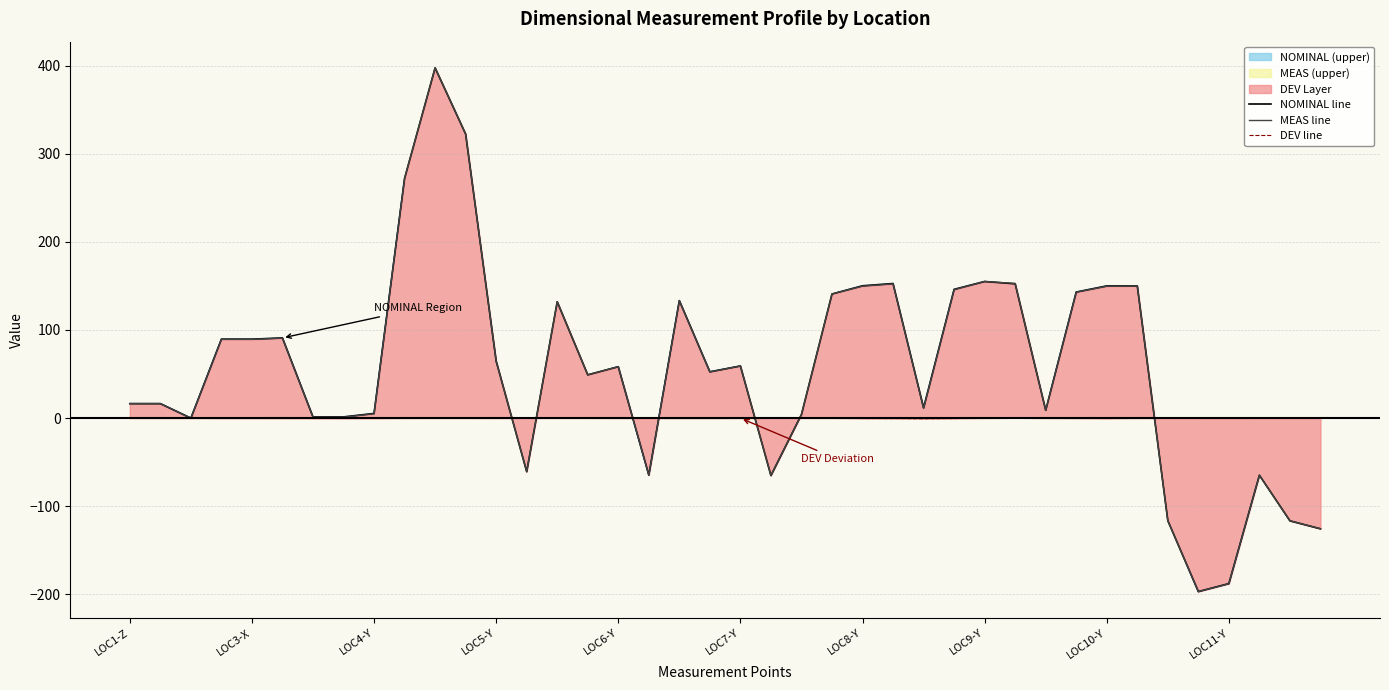

What is the lowest value of the NOMINAL line series?

-196.8